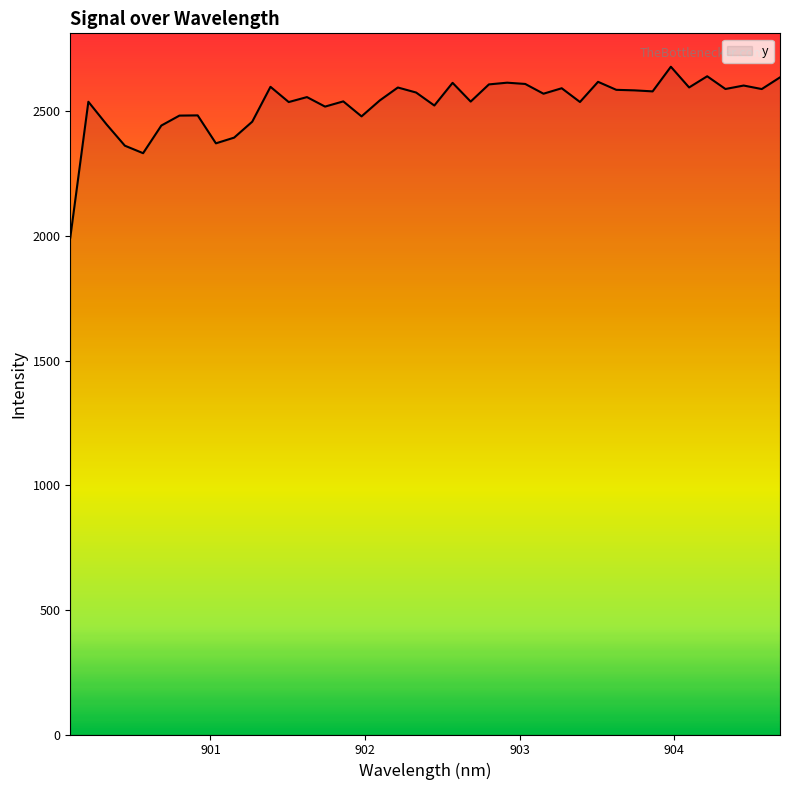

What is the maximum value shown in the chart?

2678.4